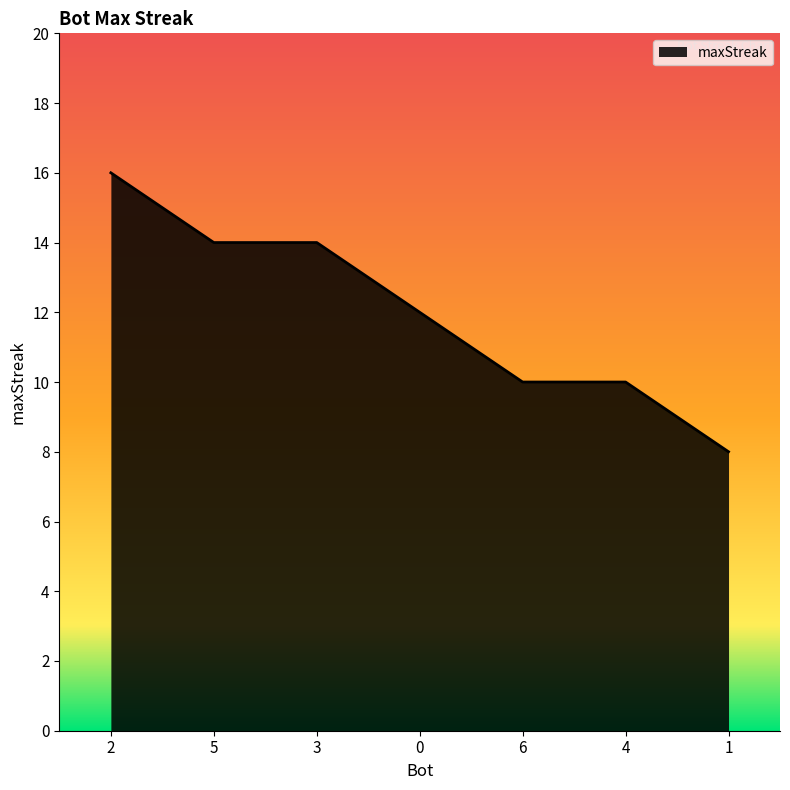

What is the difference between the maximum and minimum values?

8